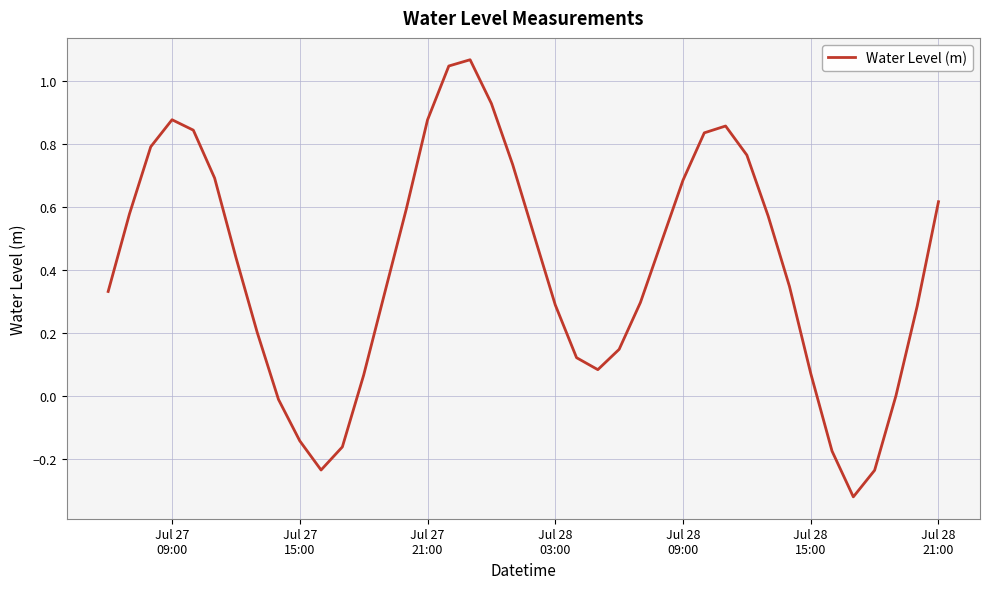

What is the value of the 34th point from the left?

0.1